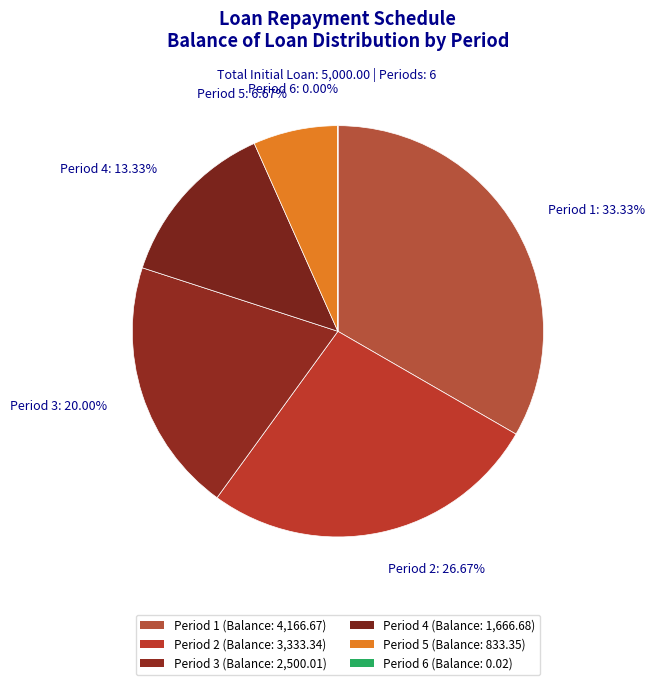

Does Period 5: 6.67% represent more than half of the total?

No